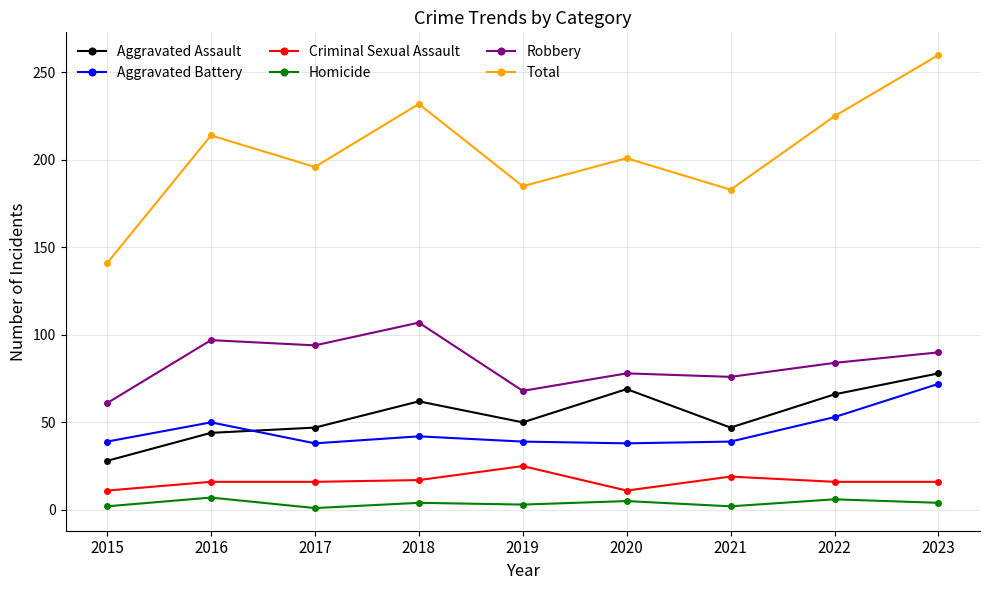

Where is the first local minimum for Total?

2017